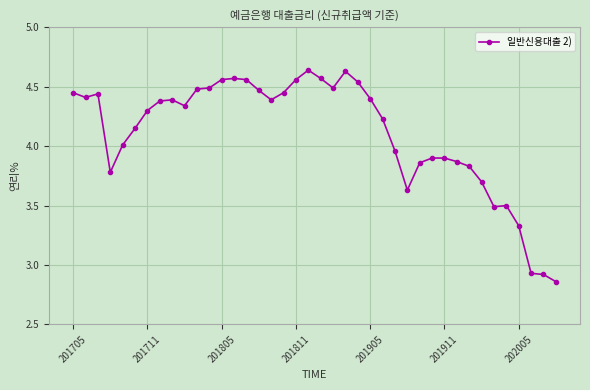

True or false: there are more than 0 points higher than both neighbors.

True